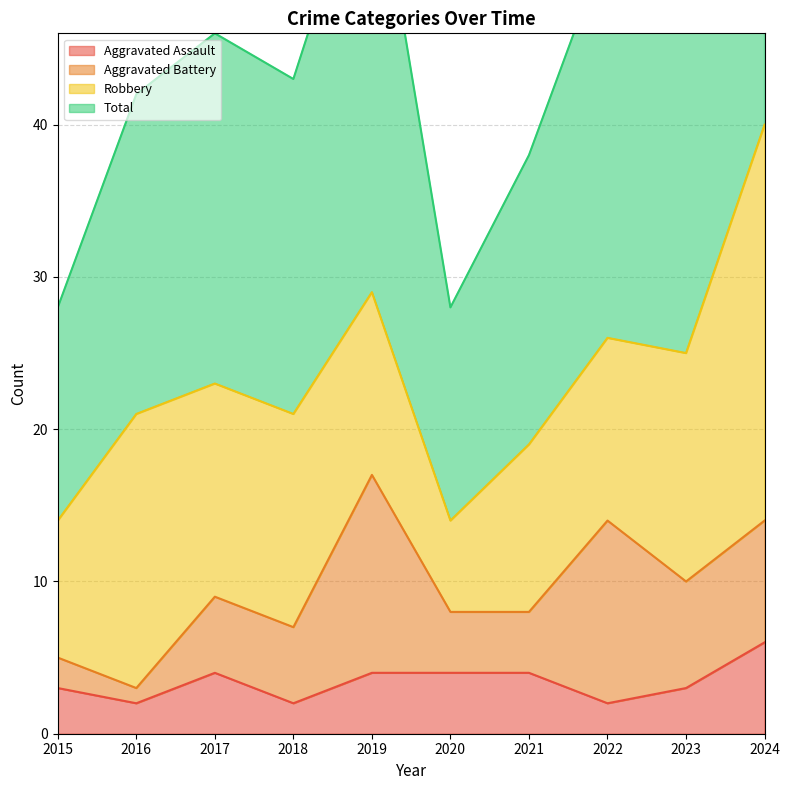

What is the value of the Aggravated Assault point at the 3rd from the left?

4